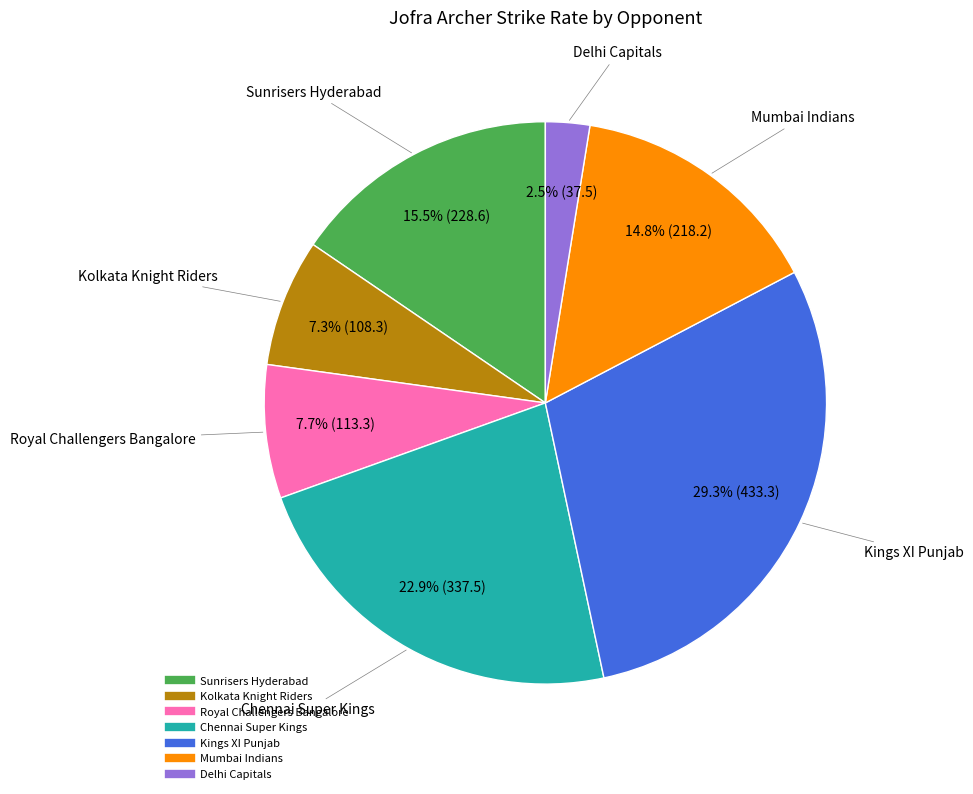

Does Kolkata Knight Riders account for over 50% of the chart?

No